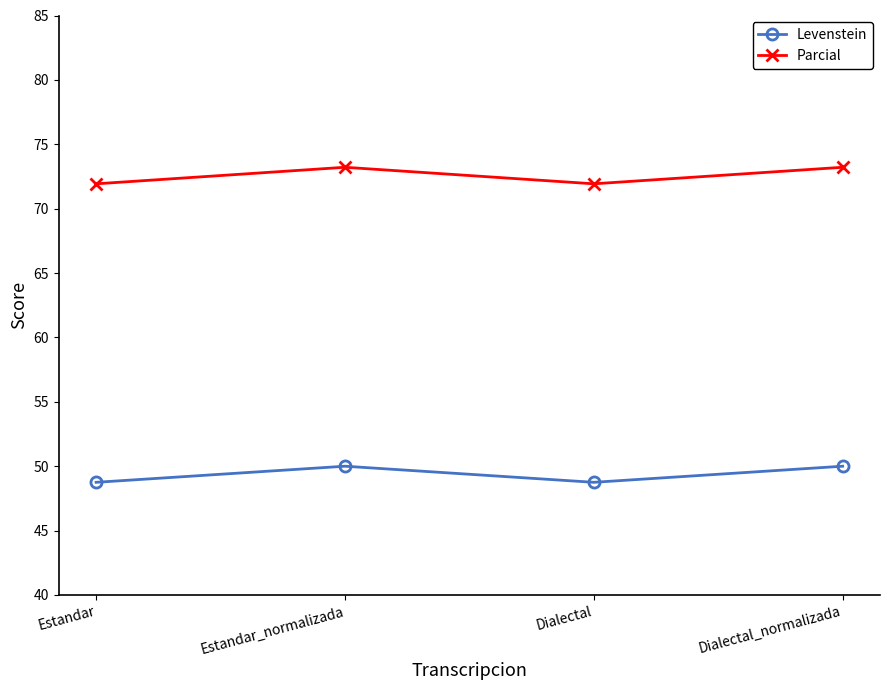

At how many categories does at least one series exceed 50?

4